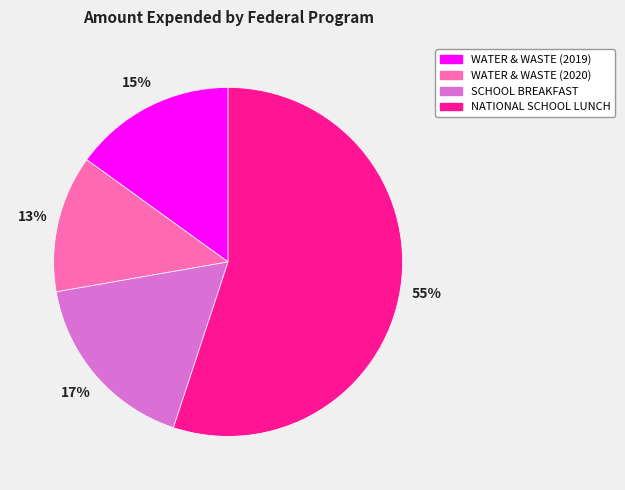

Does any single category account for the majority?

Yes